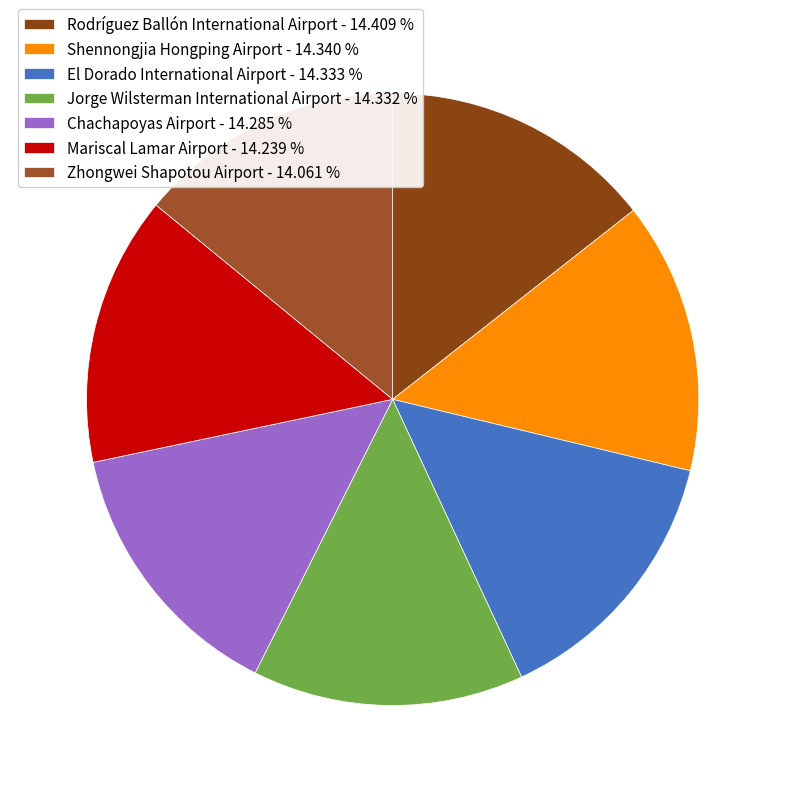

To the nearest percent, what is the average slice percentage?

14%